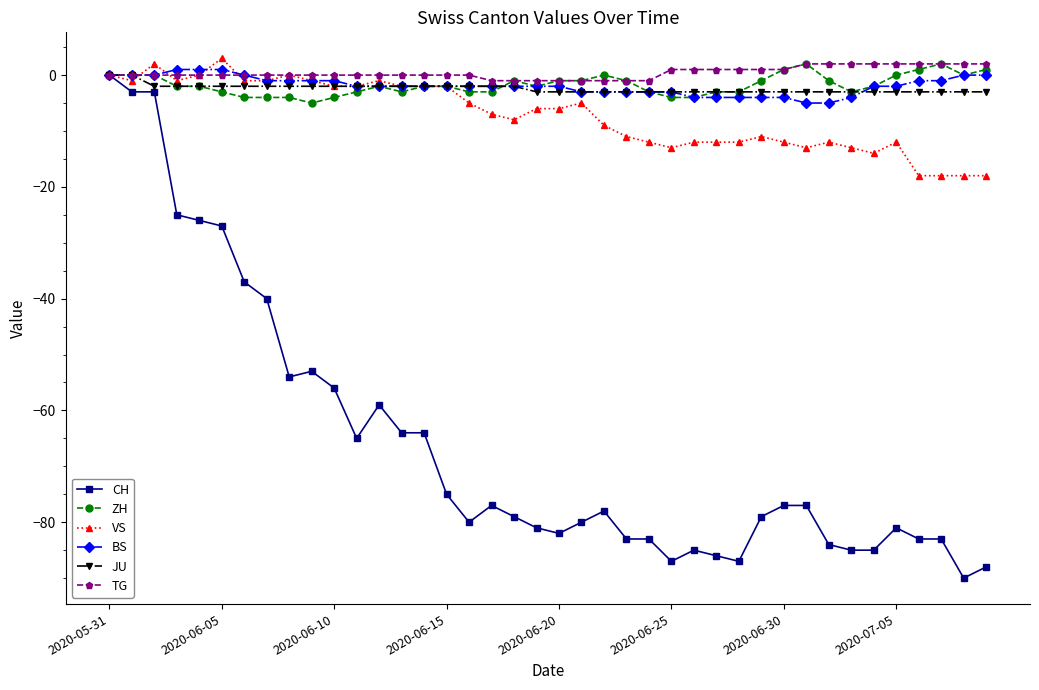

Which series has the widest spread of values?

CH